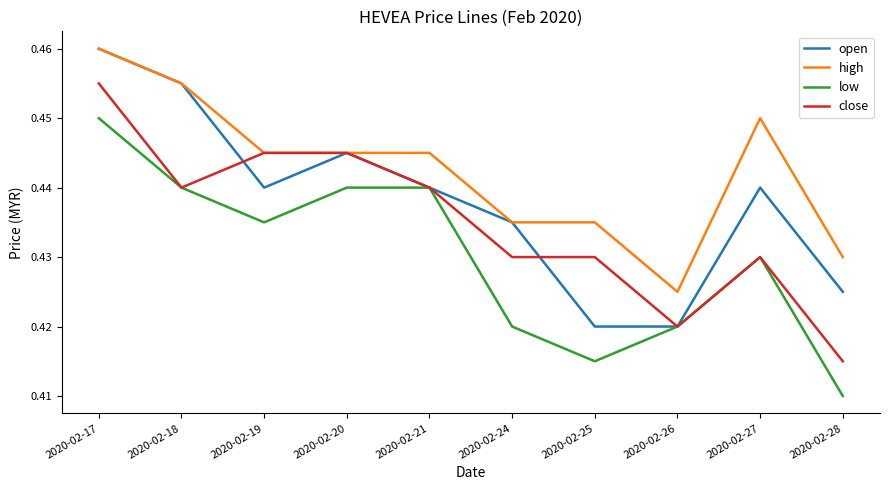

Count the number of data series in this chart.

4